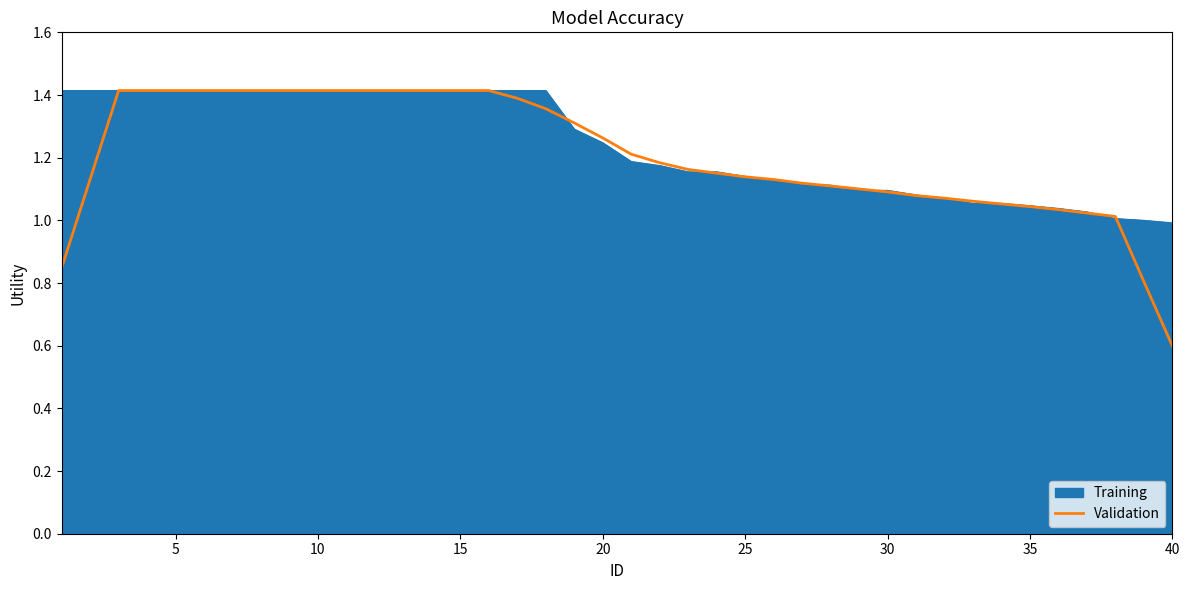

What is the minimum value for Validation?

0.6